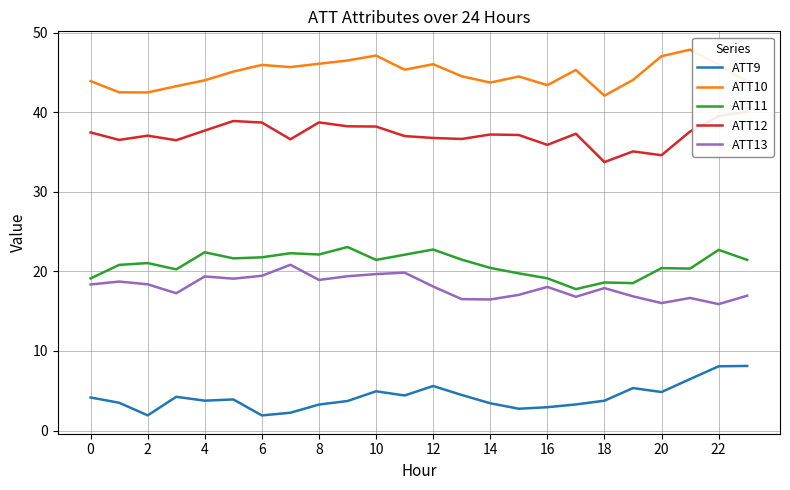

True or false: ATT10 and ATT13 cross at least once.

False